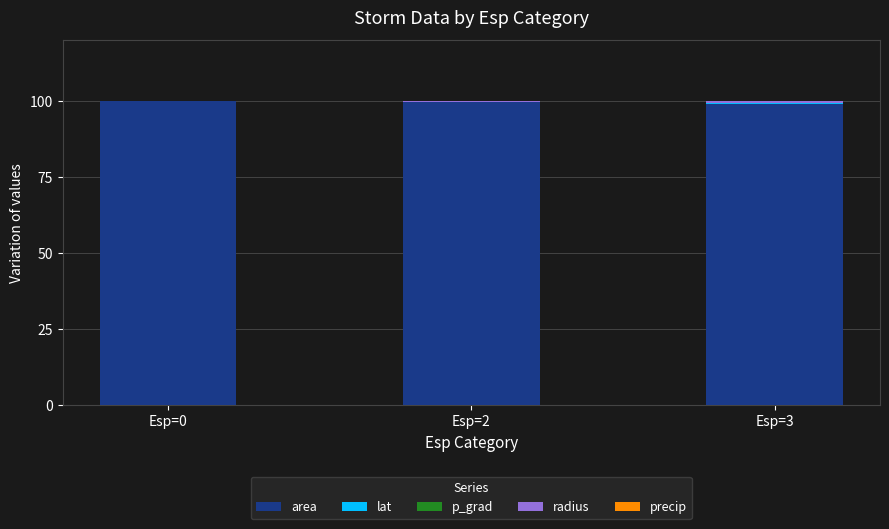

What is the sum of all area values?

298.8